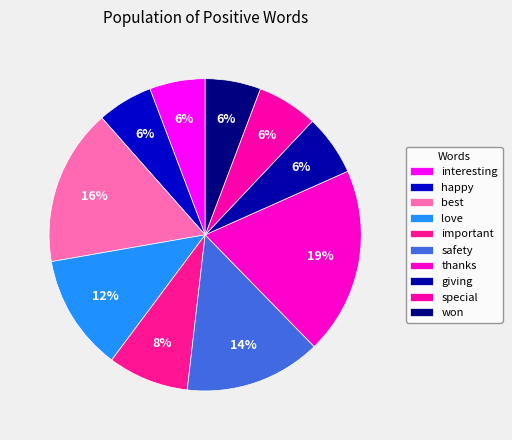

Count the number of slices in the pie.

10